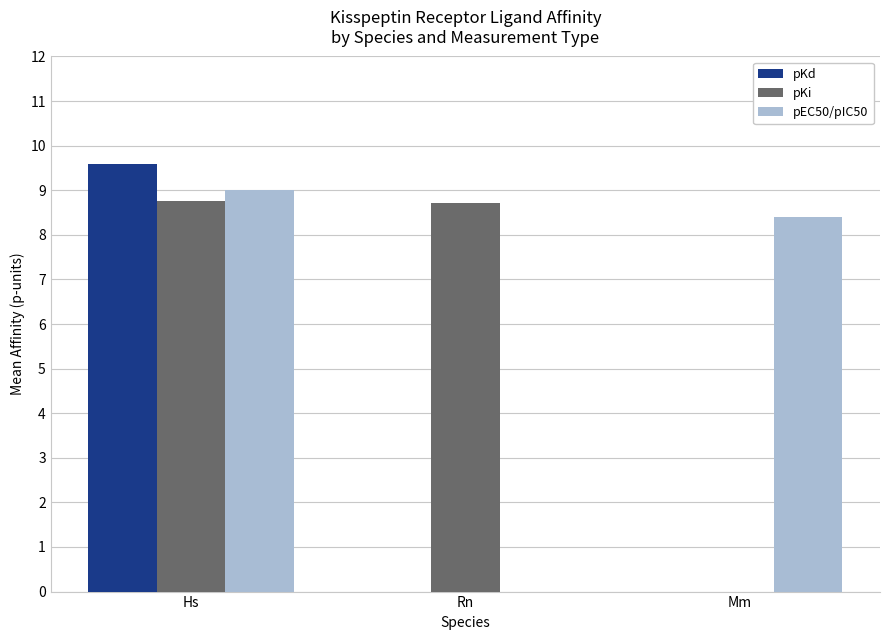

At which label is pEC50/pIC50 closest to 4?

Rn